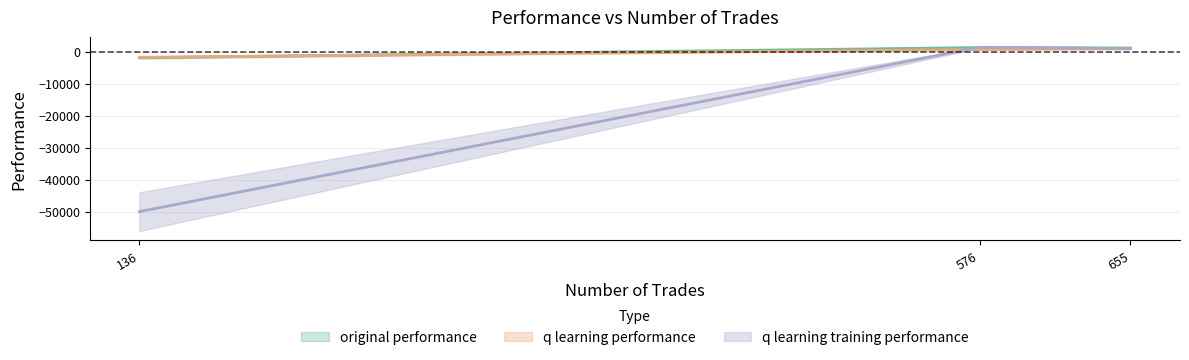

Is this an area chart (filled region under the line)?

No